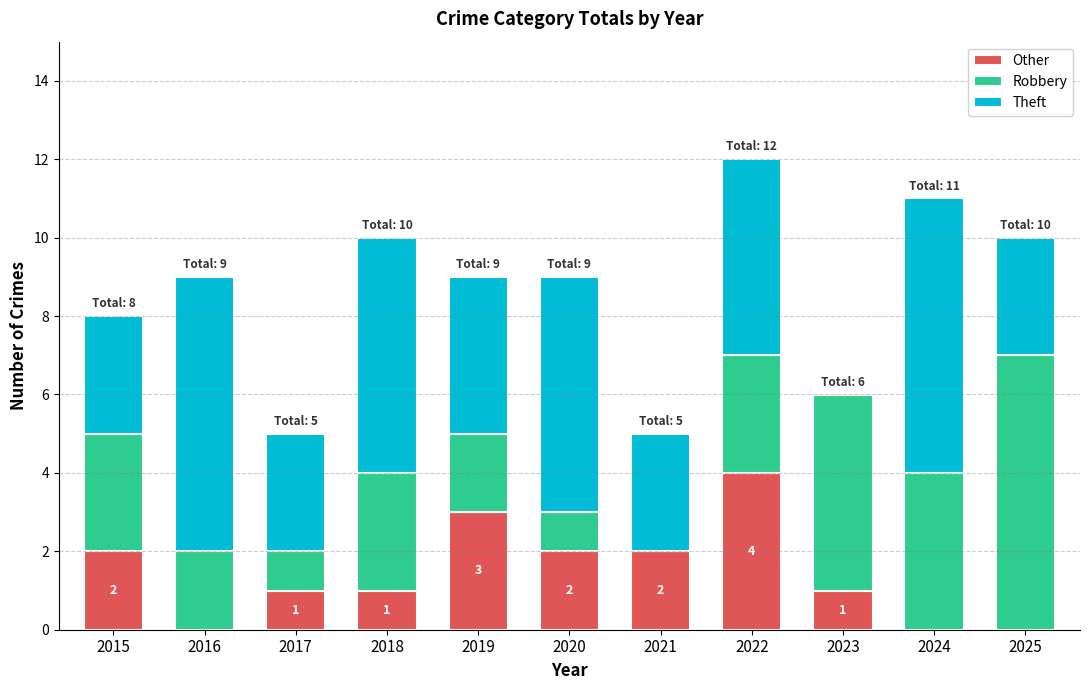

The Other series shows 0 at 2023. True or false?

False